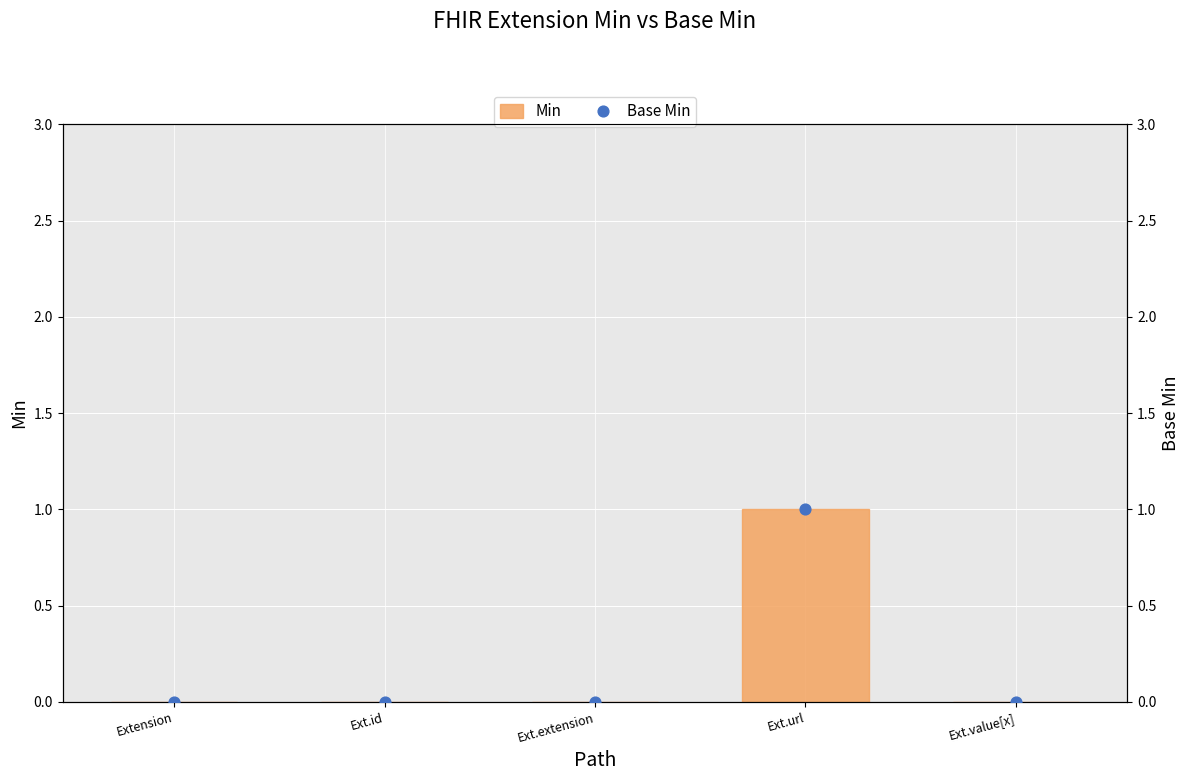

What are all the series names shown in the legend?

Min, Base Min